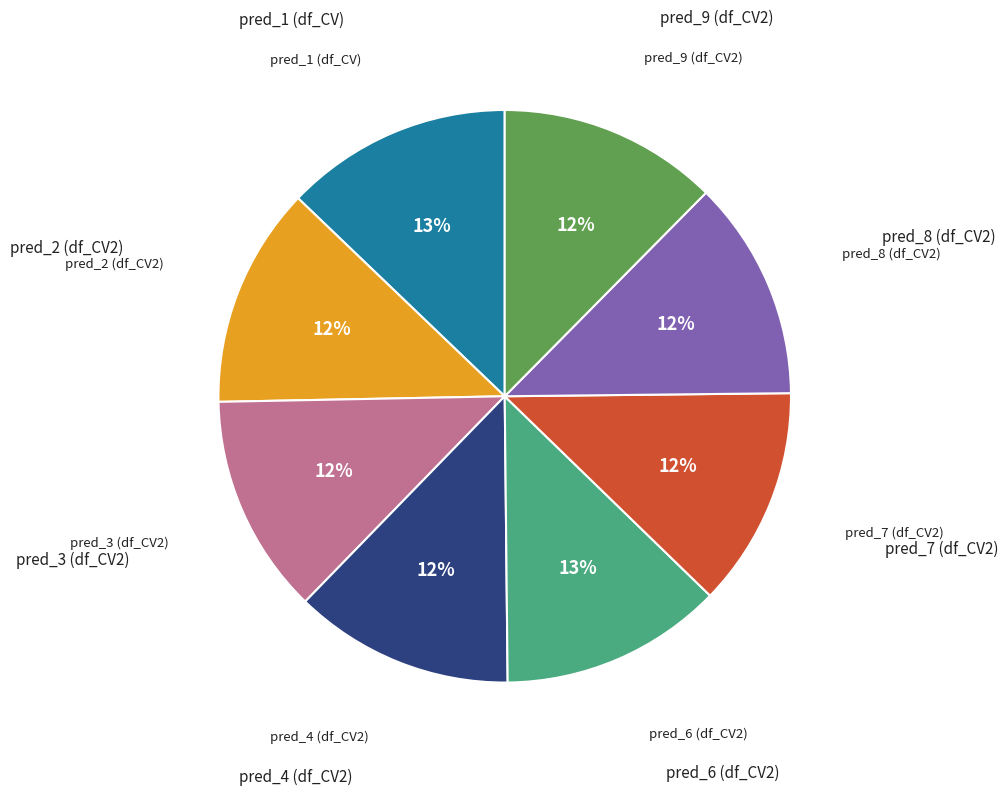

Does any single category account for the majority?

No